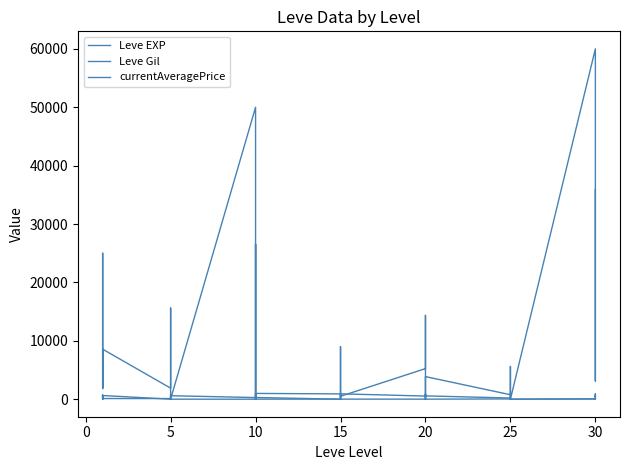

Reading left to right, list all the values displayed in this chart.

Leve EXP: 1	1	630	1	1	630	4	6	2	5	2	3	4	7	3	9	13	9	18	13	7	24	18	14	9	16	28	17	12	8	47	36	8	39	36	12	31	64	31	62
Leve Gil: 330	690	112	160	690	113	110	840	790	220	490	600	280	880	780	430	90	990	910	40	170	790	910	920	540	800	10	120	960	570	200	390	660	990	390	0	70	910	330	560
currentAveragePrice: 1820	3763	24999	1893	2219	8567	1894	15611	1997	1821	1604	19	50001	5562	2329	0	26544	292	0	0	469	9000	292	500	5240	9000	14355	0	0	3870	765	2383	3870	5610	5000	0	60000	3112	5000	35905